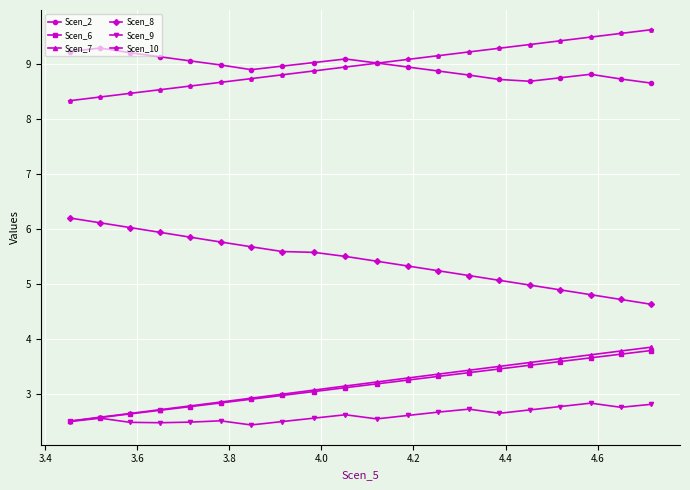

True or false: Scen_2 and Scen_9 intersect in this chart.

False